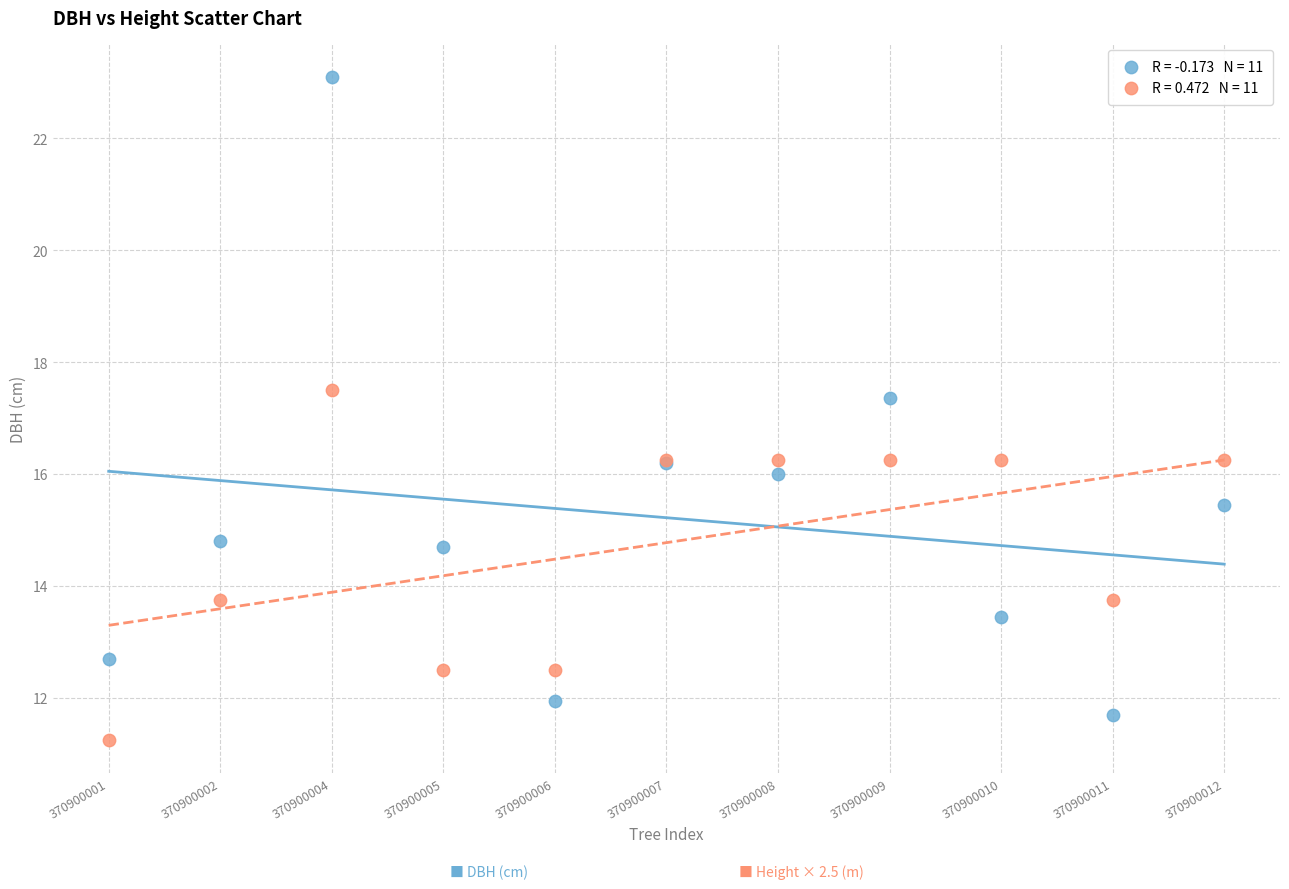

Across all series, what Y value is closest to 17?

17.4